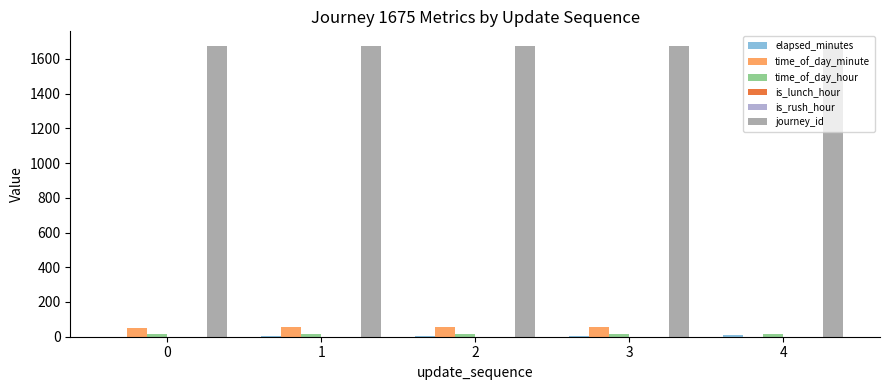

Does the chart contain stacked bars?

No